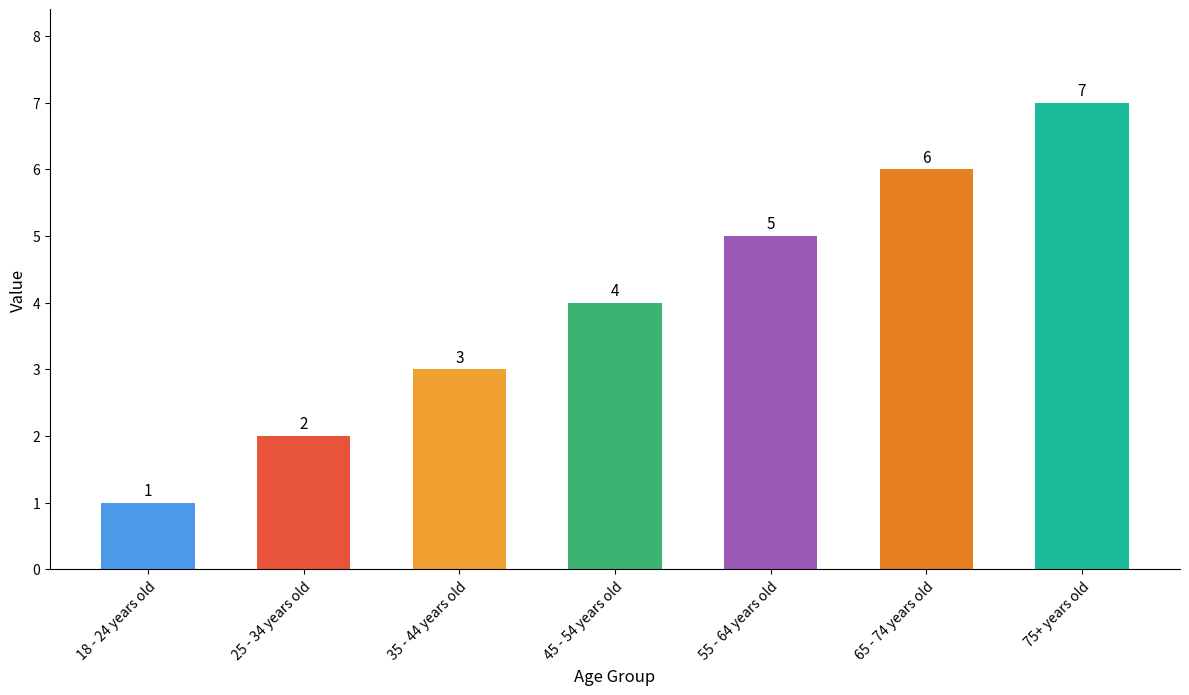

Reading left to right, what are all the values shown in this chart?

18 - 24 years old=1	25 - 34 years old=2	35 - 44 years old=3	45 - 54 years old=4	55 - 64 years old=5	65 - 74 years old=6	75+ years old=7